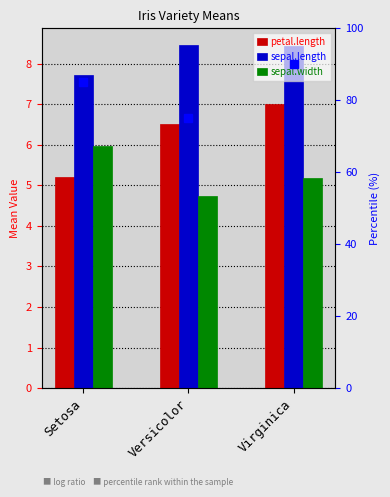

Reading right to left, what are all the values shown in this chart?

petal.length: 7.0	6.5	5.2
sepal.length: 8.4	8.4	7.7
sepal.width: 5.2	4.7	6.0